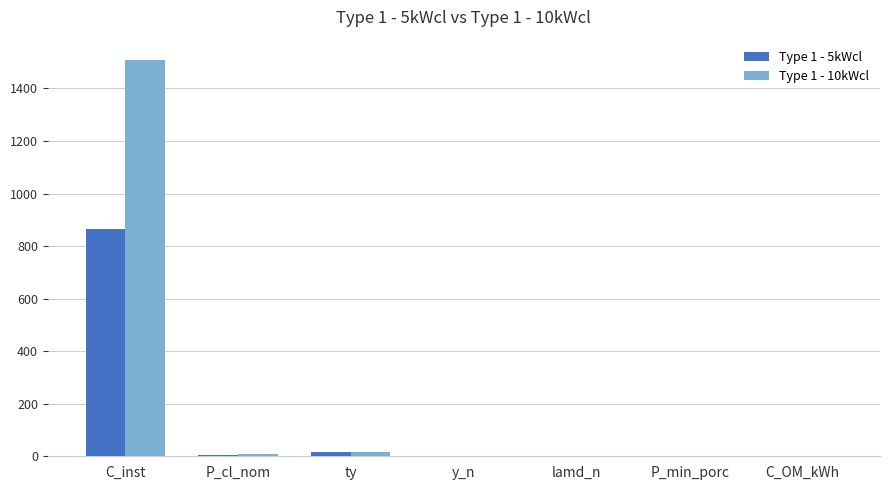

What is the sum of all Type 1 - 5kWcl values?

889.6